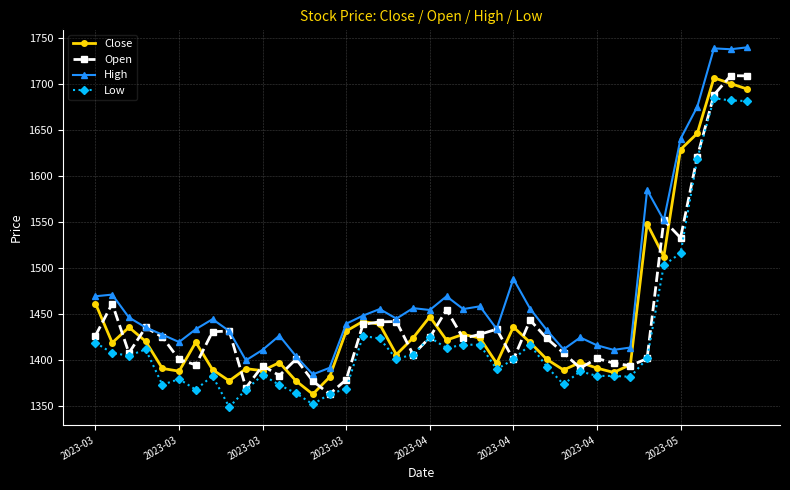

What is the greatest value displayed?

1739.7